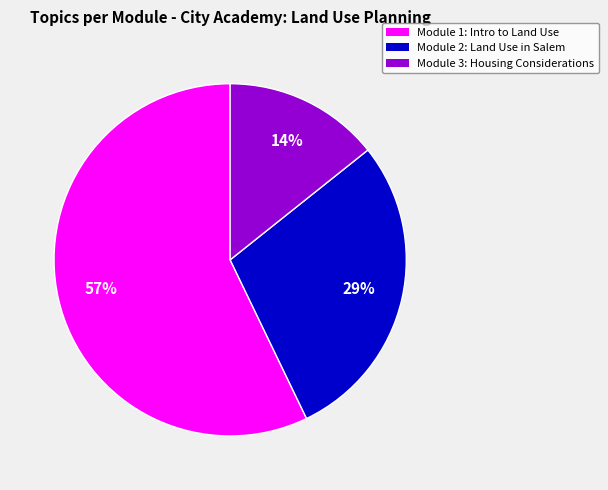

The Module 3: Housing Considerations slice represents 14% of the pie. True or false?

True